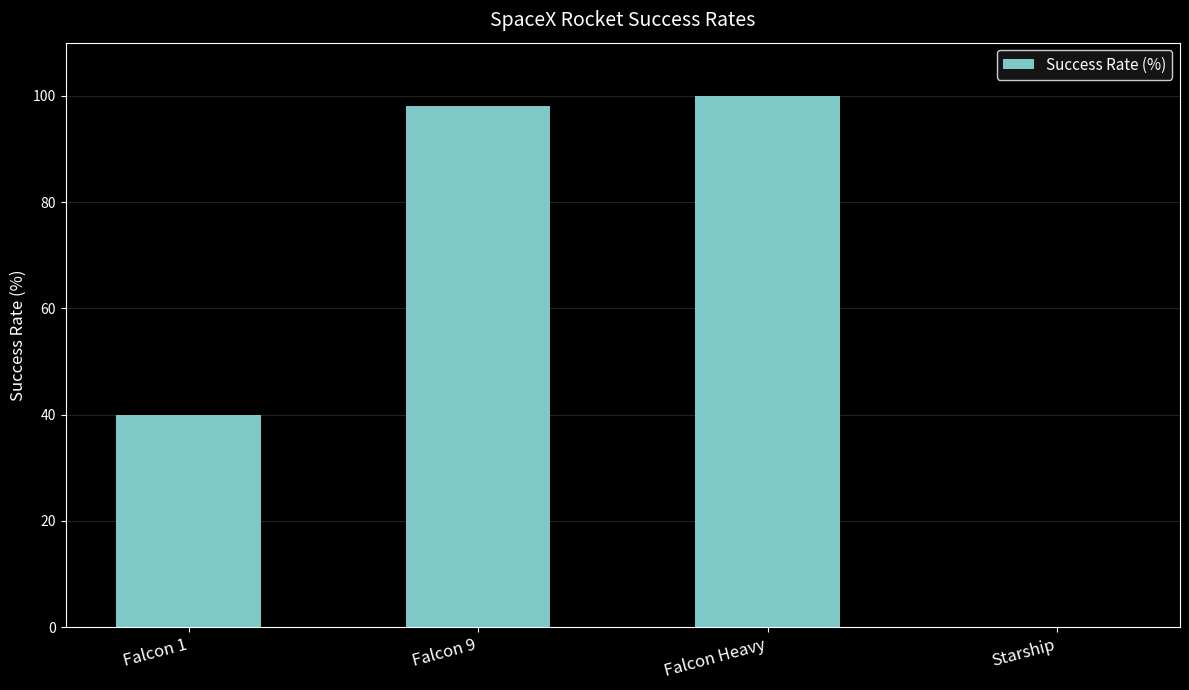

What is the approximate value at Falcon Heavy?

100